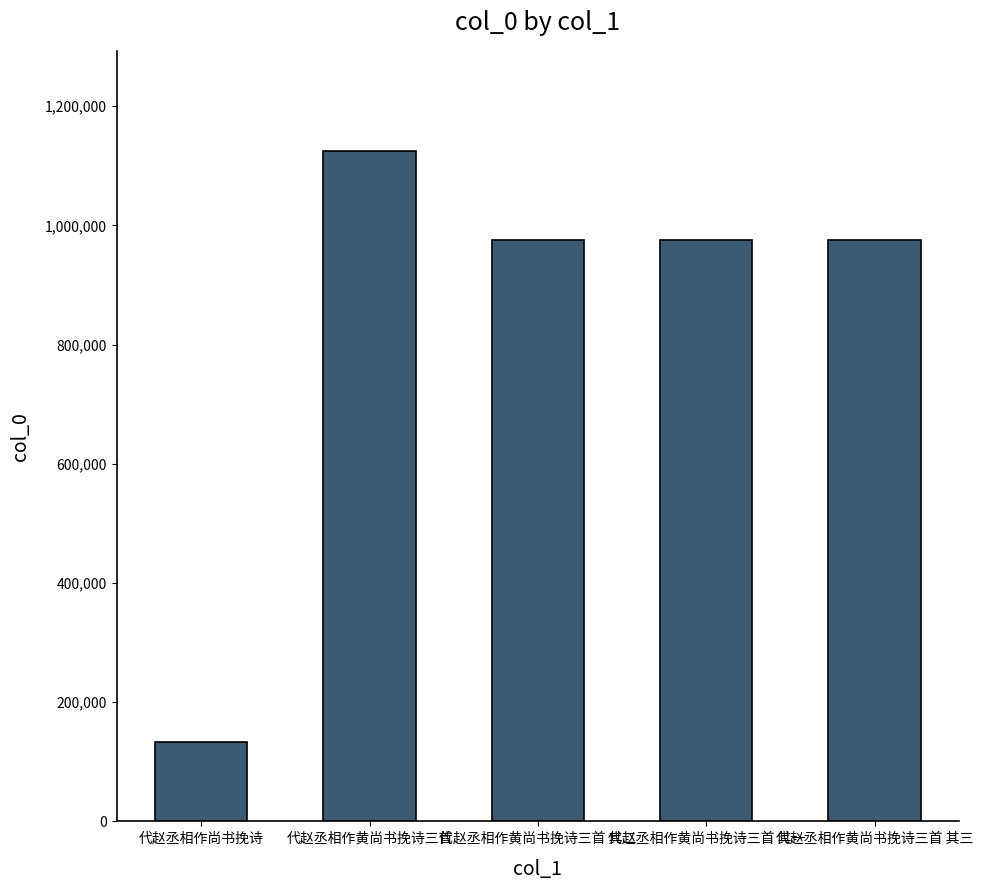

How many distinct data groups are displayed?

1